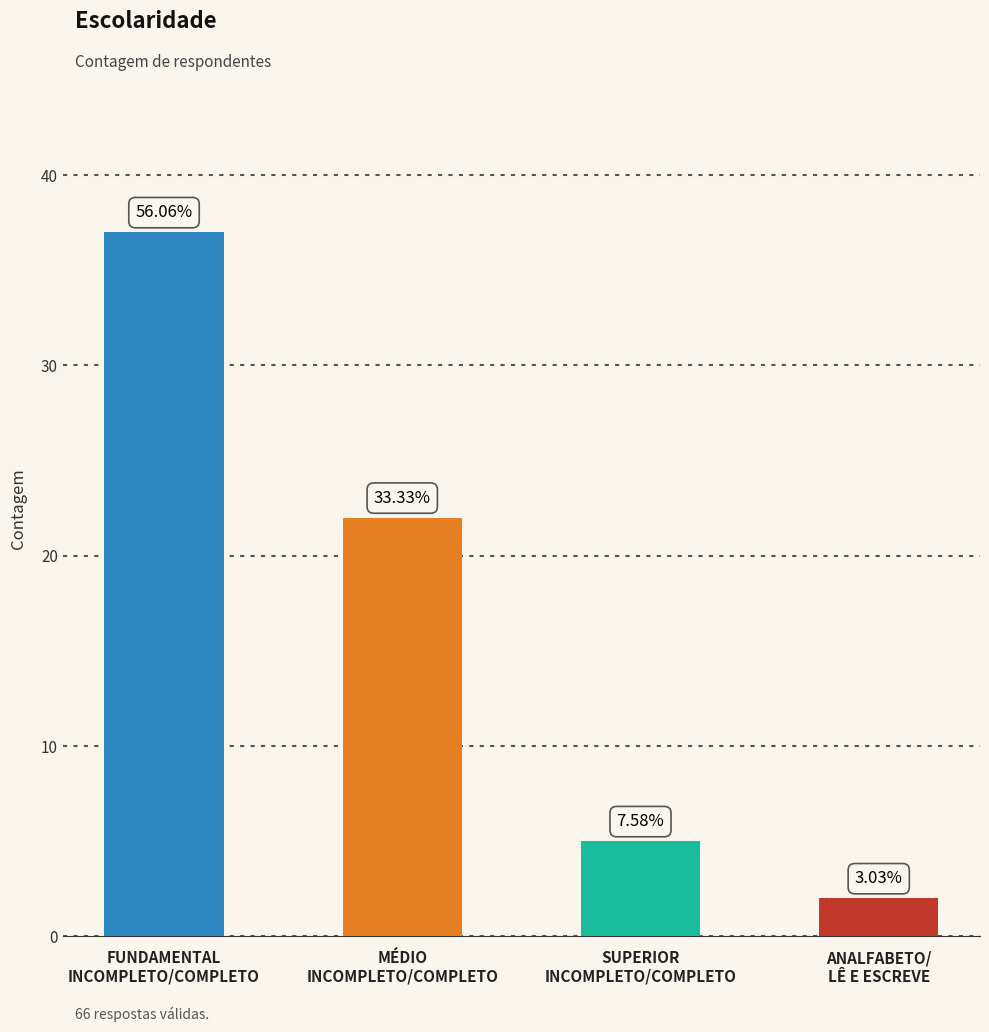

Reading left to right, what are all the values shown in this chart?

37	22	5	2